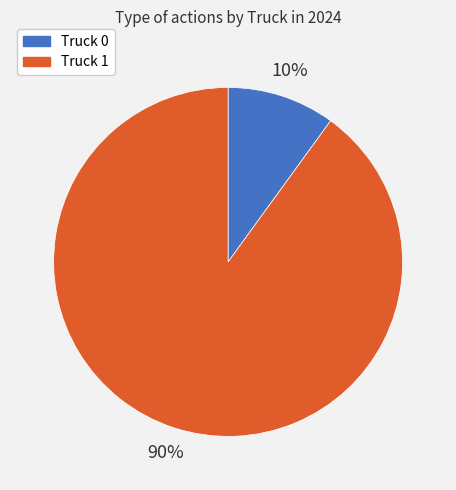

Is the sum of Truck 1 and Truck 0 greater than half?

Yes